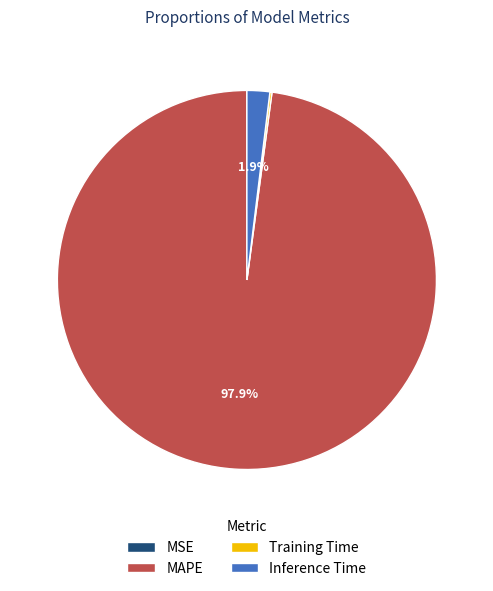

Which slice is the largest?

MAPE